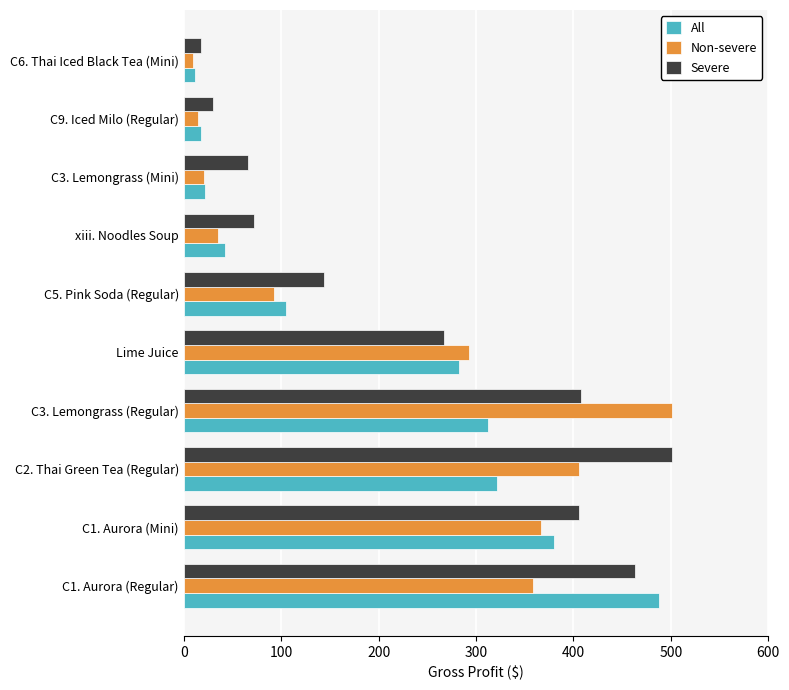

What is the difference between the maximum and second lowest values in the Non-severe series?

486.0